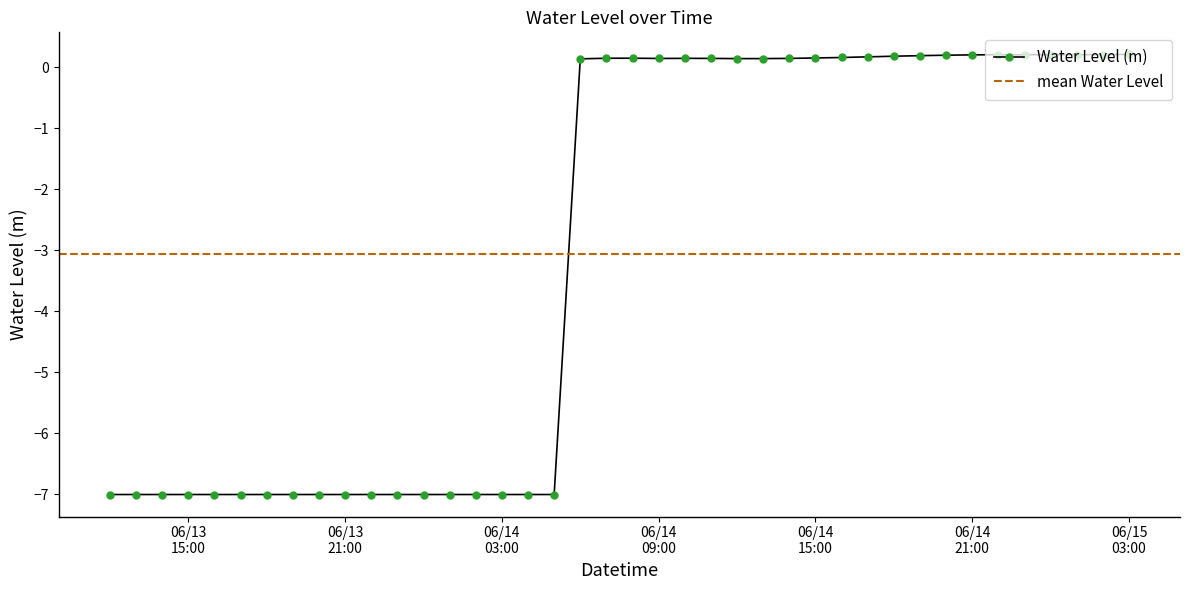

What is the label of the 1st point from the left?

2025-06-13 12:00:00